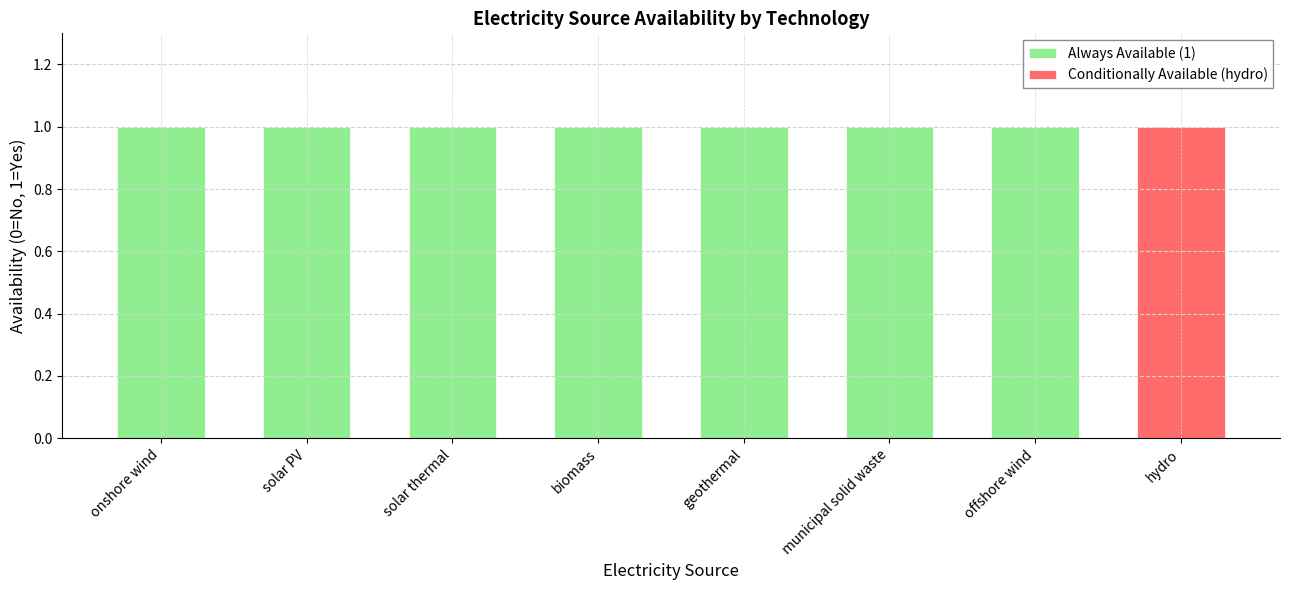

Are the bars grouped side by side (vs. stacked)?

No